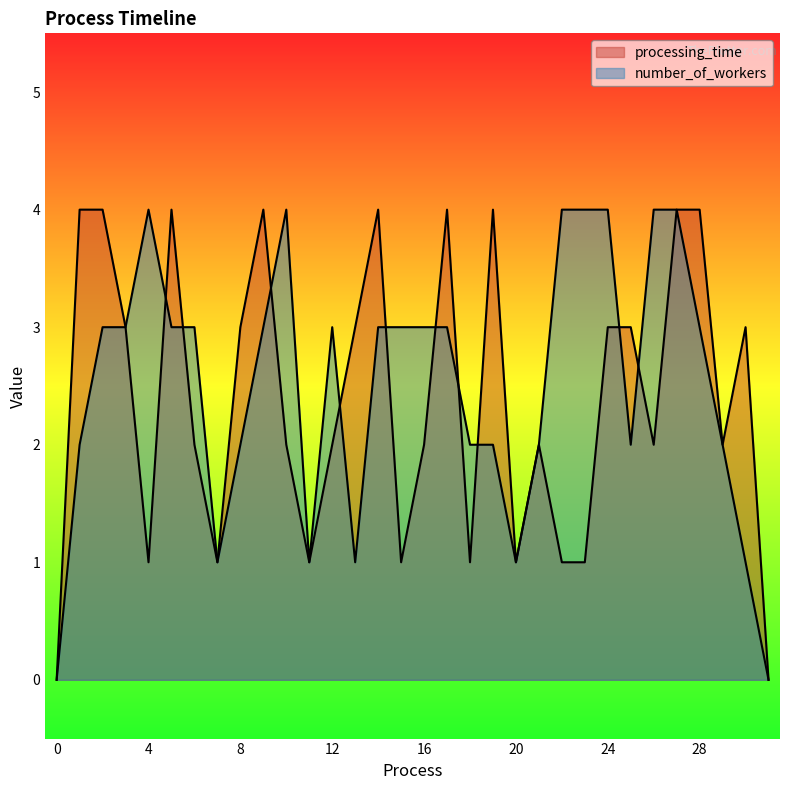

The value of processing_time at 17 is 1. True or false?

False